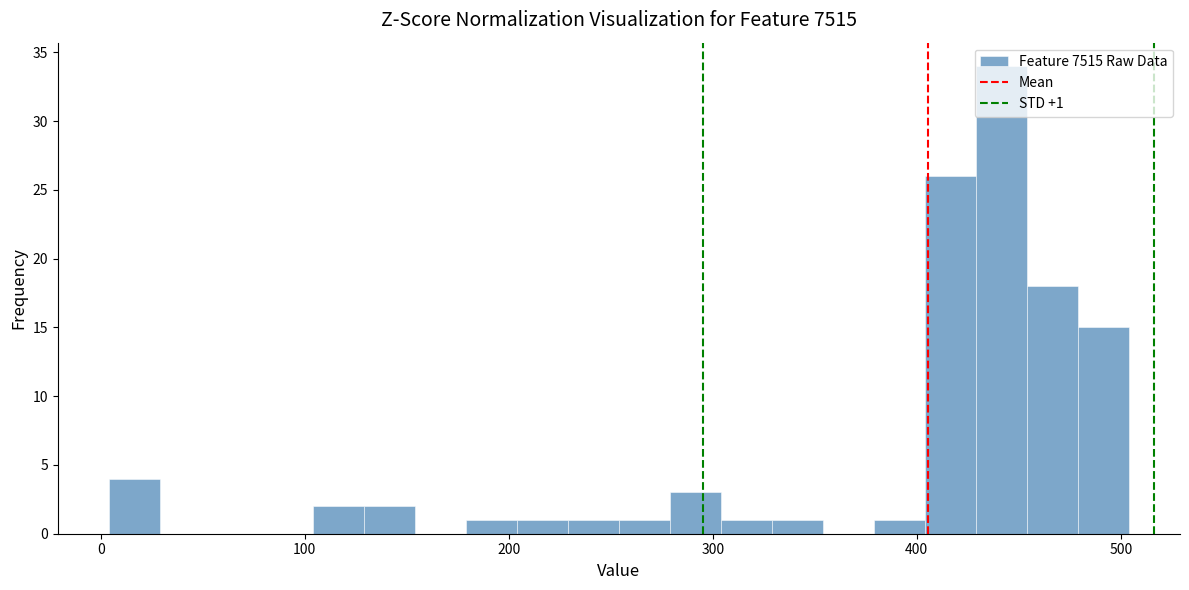

Around what value on the x-axis is the tallest bar? Give the approximate position of its centre, as read against the axis.

440